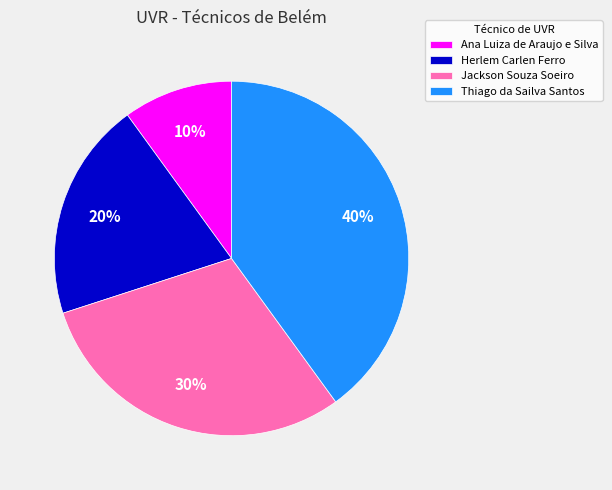

Does any single category account for the majority?

No